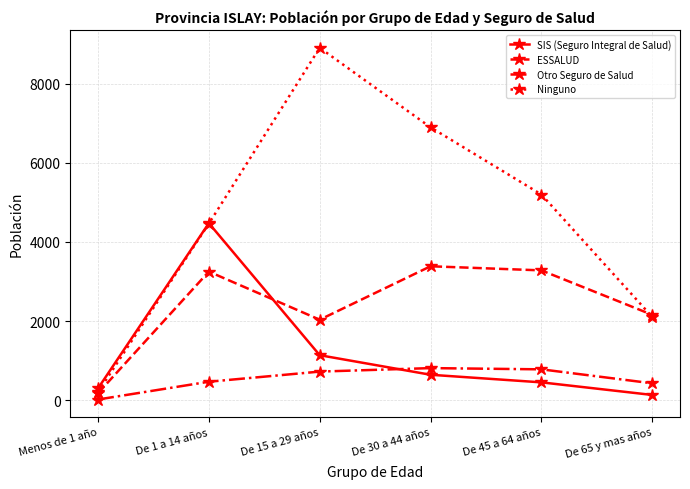

What is the label of the 3rd point from the left?

De 15 a 29 años